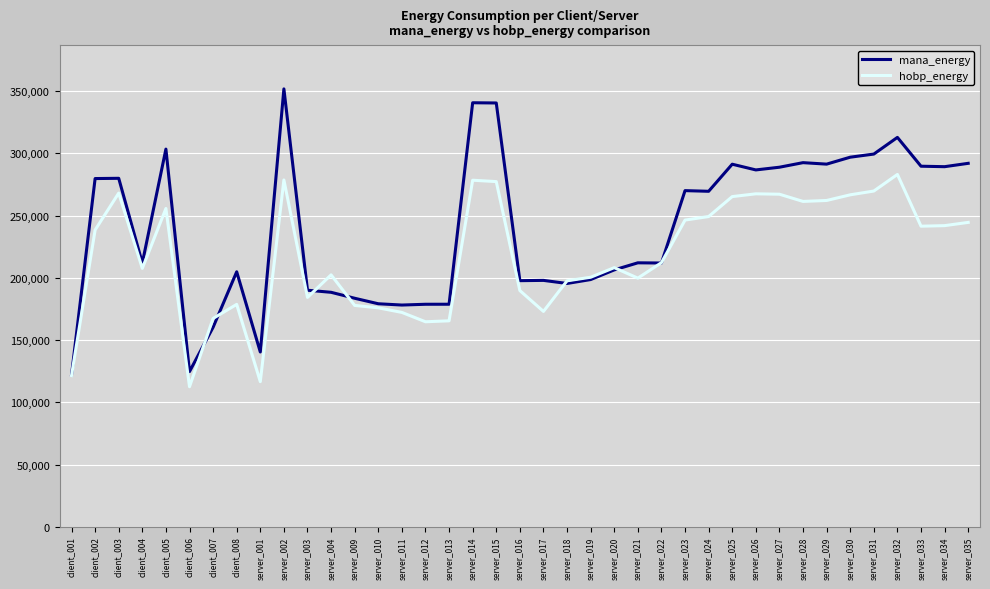

What is the maximum value shown in the chart?

351681.9